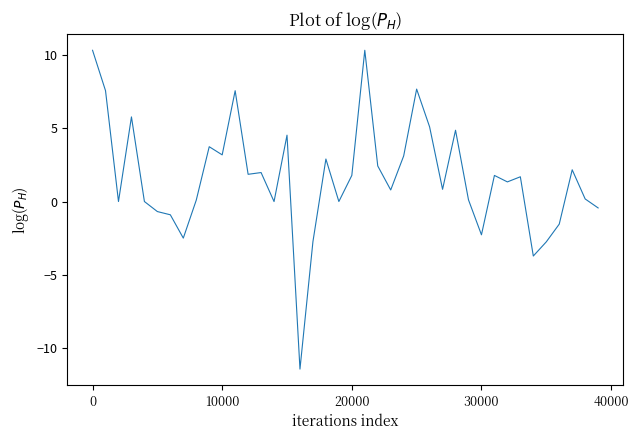

Does the chart display data point markers on the line(s)?

No